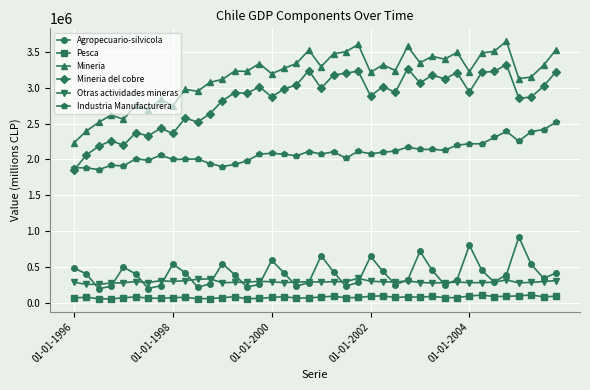

List the series in order of their peak value, lowest first.

Pesca, Otras actividades mineras, Agropecuario-silvicola, Industria Manufacturera, Mineria del cobre, Mineria